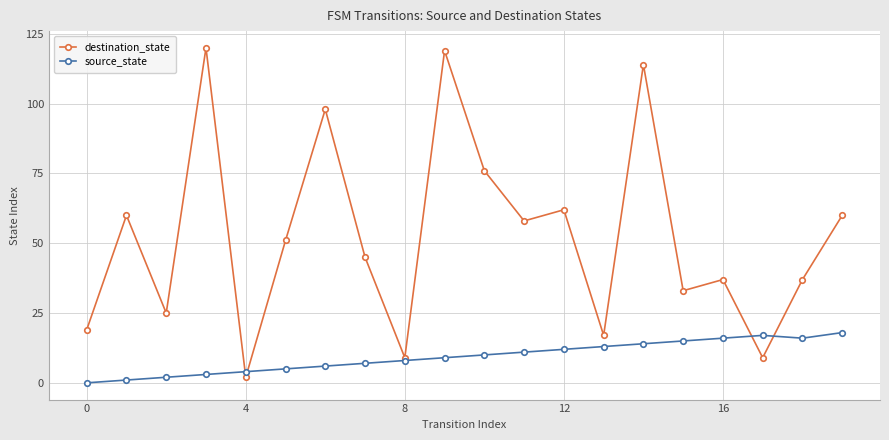

What is the value of the source_state point at the 7th from the left?

6